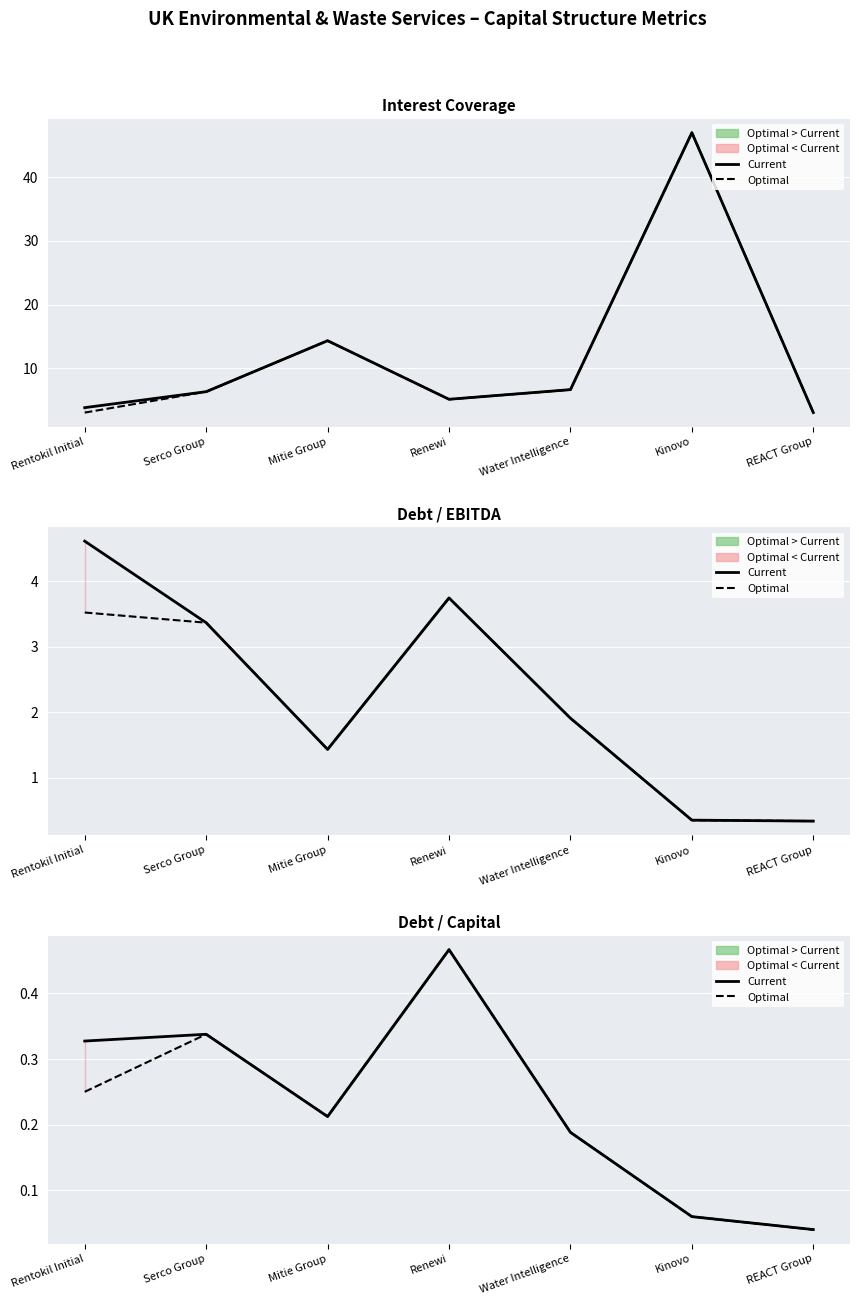

What is the total value across all series at Renewi?

0.9